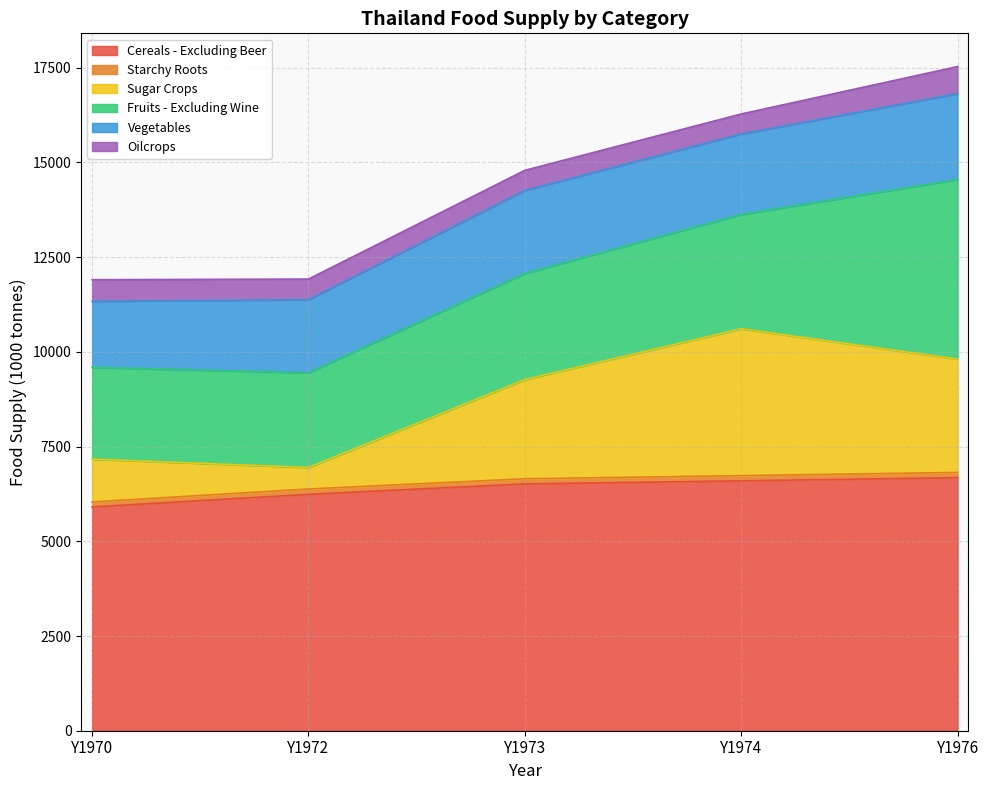

What value does the Cereals - Excluding Beer series have at Y1974, to the nearest 100?

6600